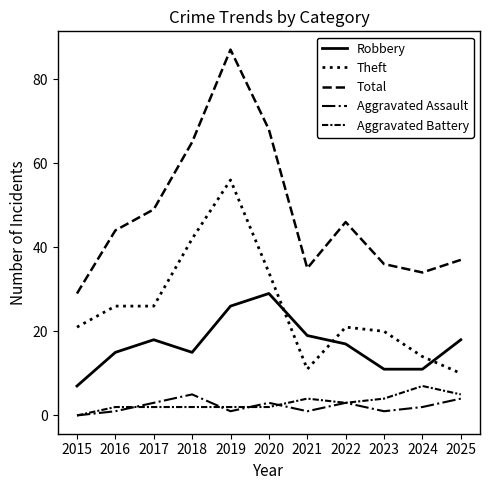

At 2018, list the series in order from largest to smallest.

Total, Theft, Robbery, Aggravated Assault, Aggravated Battery